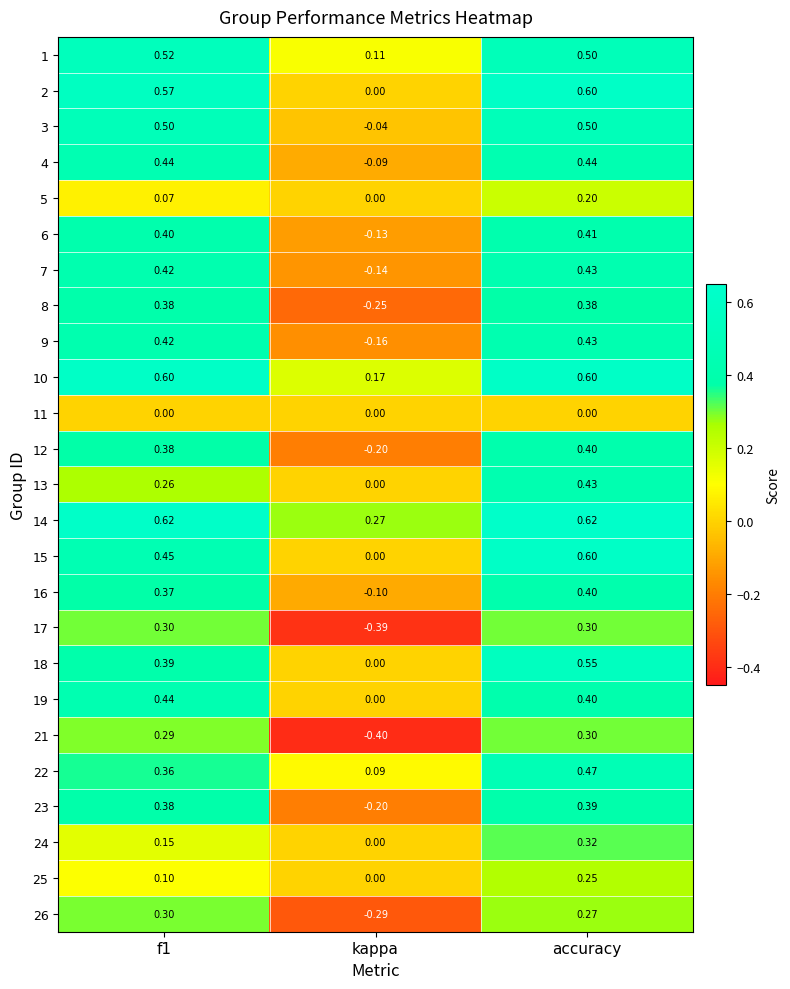

Which series has the largest range (max minus min)?

21